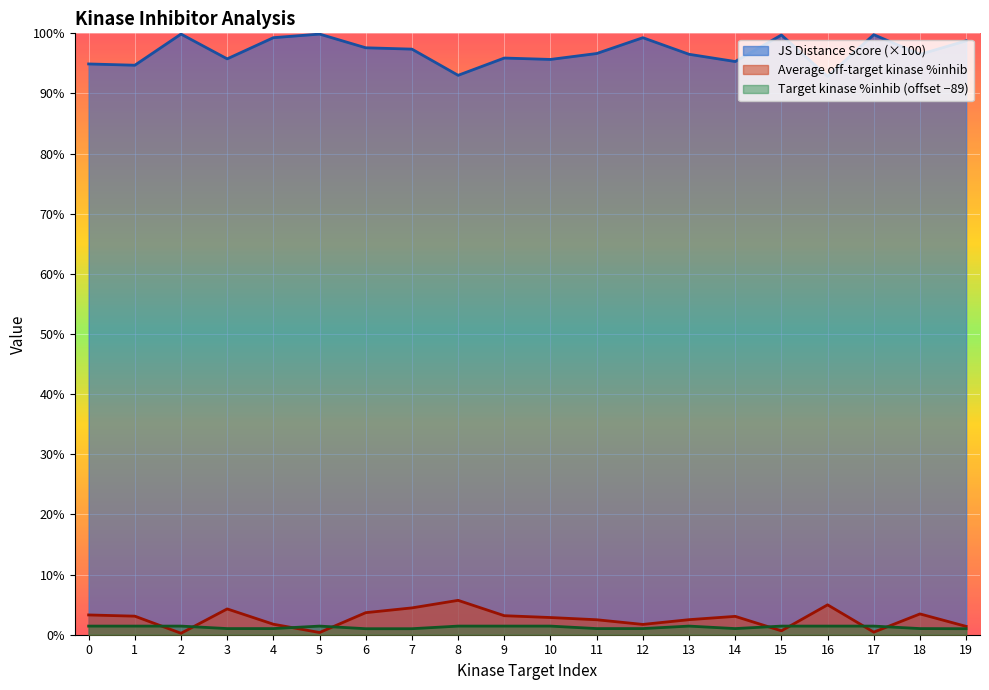

Reading right to left, extract all data points from this chart.

JS Distance Score: 19=98.8	18=96.5	17=99.8	16=92.8	15=99.7	14=95.3	13=96.5	12=99.3	11=96.6	10=95.7	9=95.9	8=93.0	7=97.4	6=97.6	5=99.9	4=99.3	3=95.8	2=99.9	1=94.7	0=94.9
Average off-target kinase %inhib: 19=1.4	18=3.5	17=0.4	16=5.0	15=0.6	14=3.1	13=2.5	12=1.7	11=2.5	10=2.9	9=3.2	8=5.7	7=4.5	6=3.7	5=0.4	4=1.7	3=4.3	2=0.2	1=3.1	0=3.3
Target kinase %inhib: 19=1.0	18=1.0	17=1.4	16=1.4	15=1.4	14=1.0	13=1.4	12=1.0	11=1.0	10=1.4	9=1.4	8=1.4	7=1.0	6=1.0	5=1.4	4=1.0	3=1.0	2=1.4	1=1.4	0=1.4